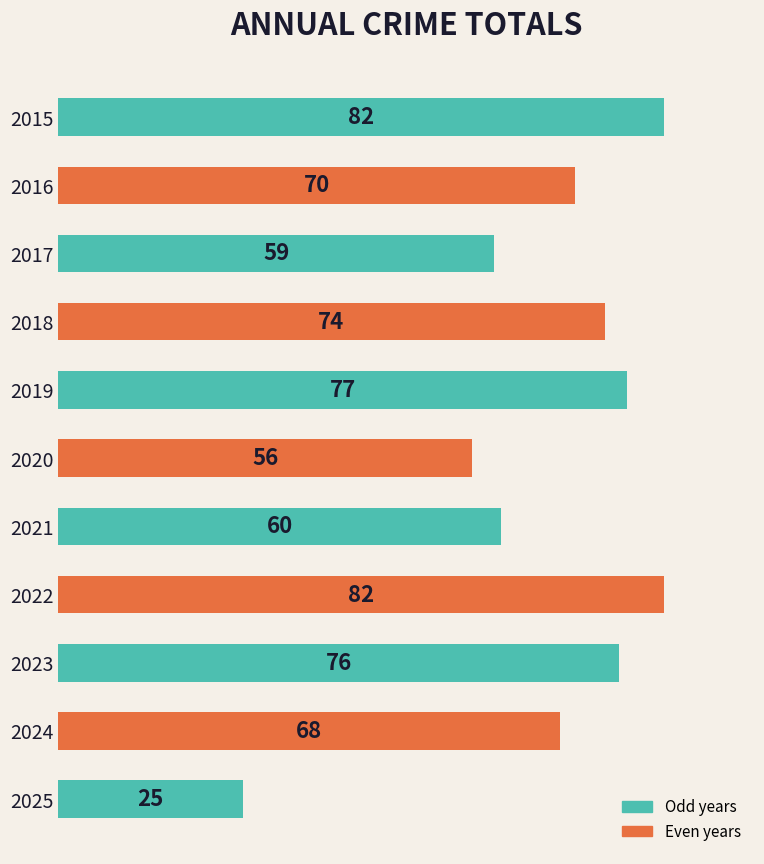

What is the difference between the maximum and minimum values?

57